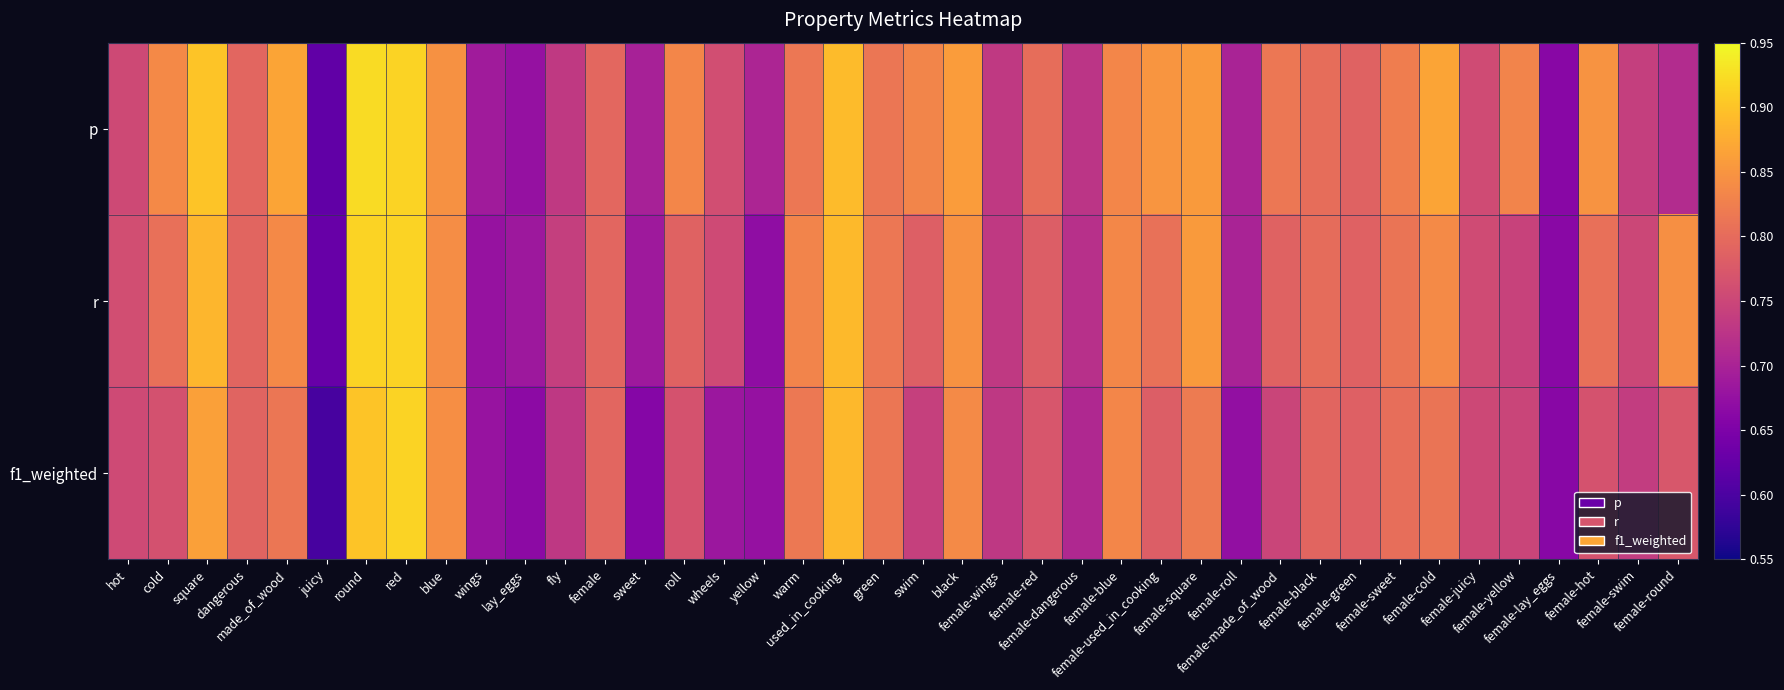

List the series in order of their peak value, lowest first.

f1_weighted, r, p